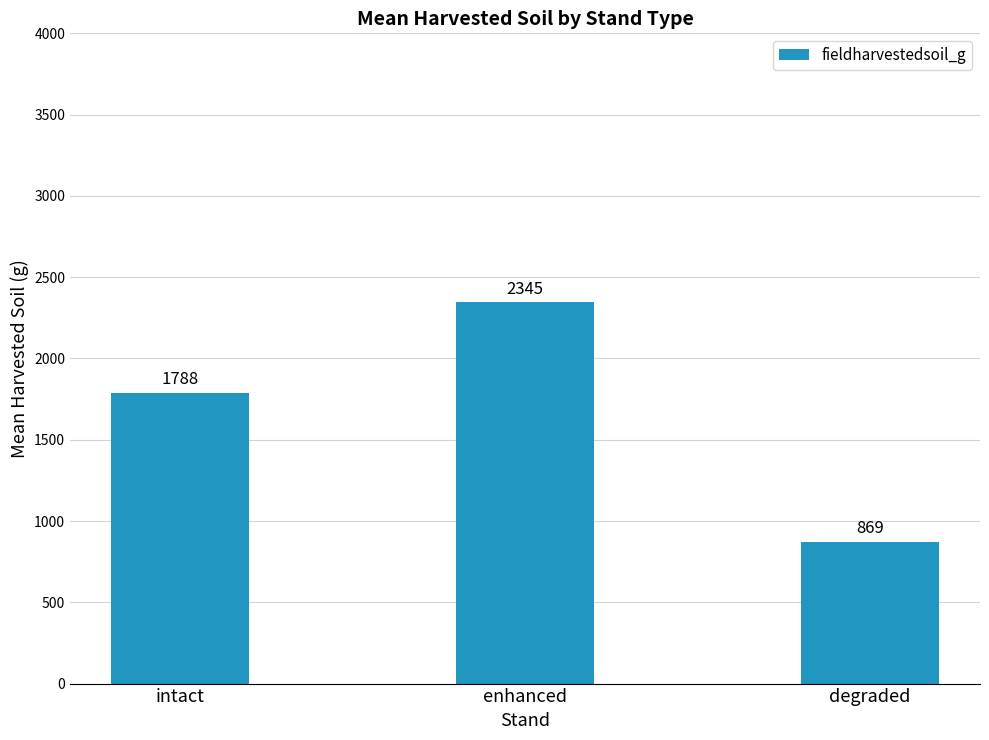

What is the sum of the values at enhanced and degraded?

3213.5